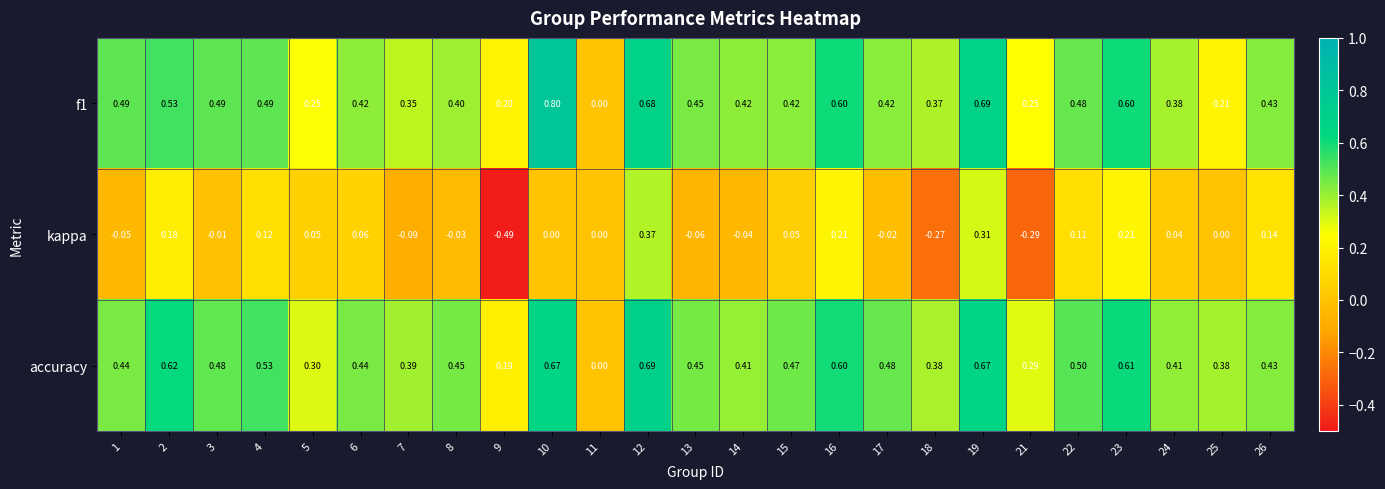

Which series has the largest total across all categories?

accuracy